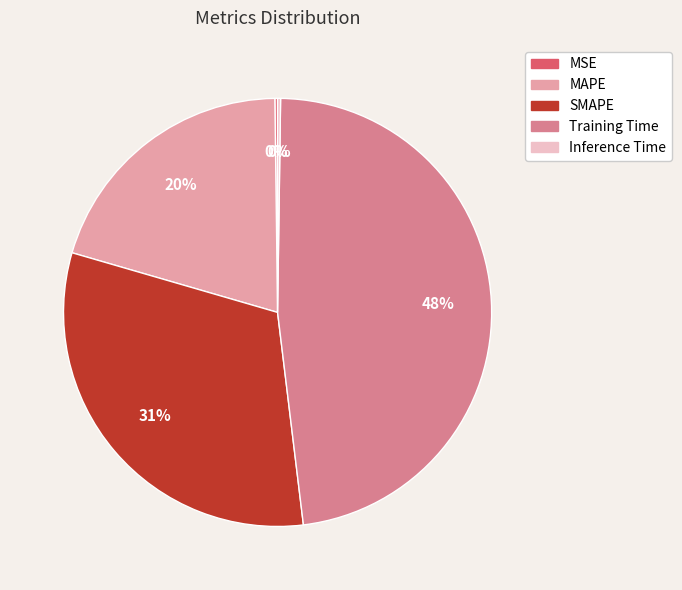

Is there any slice that represents more than half of the pie?

No